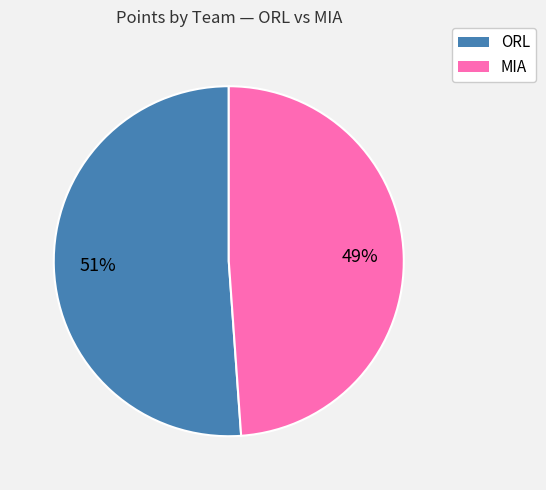

To the nearest percent, what is the average slice percentage?

50%